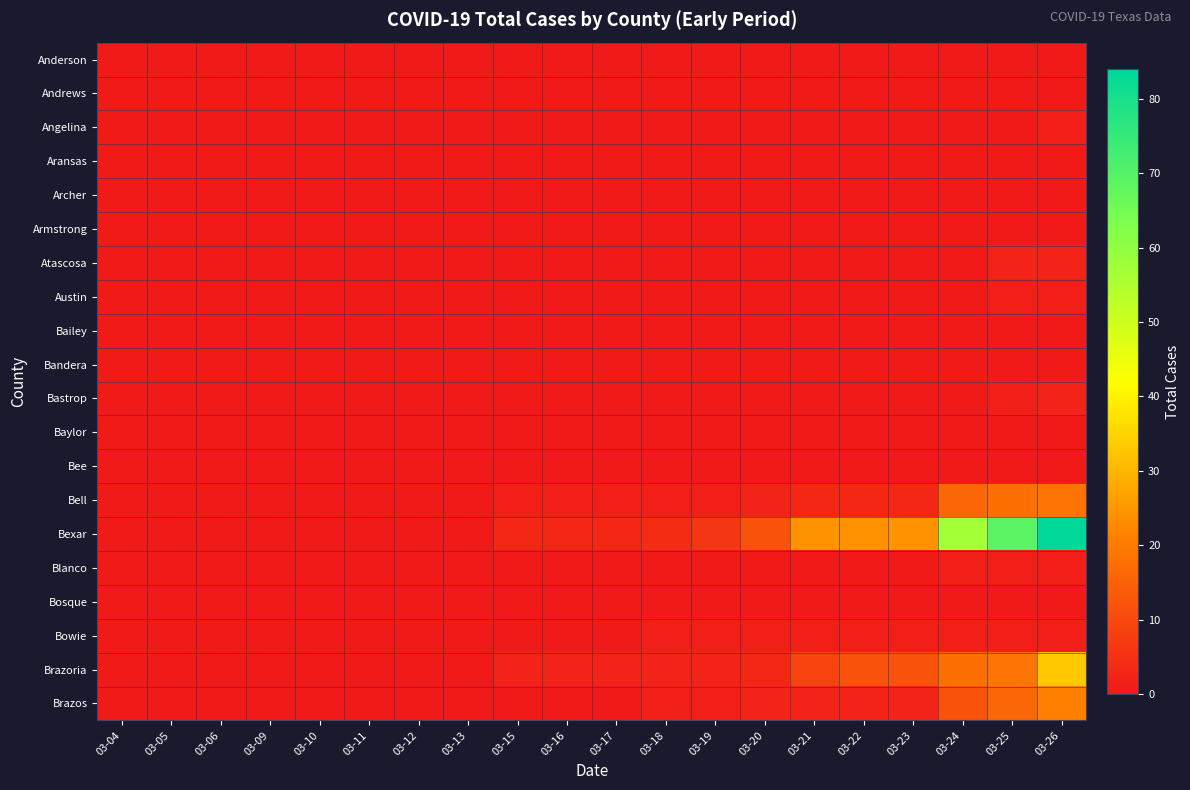

Between 03-12 and 03-21, which is larger?

03-12